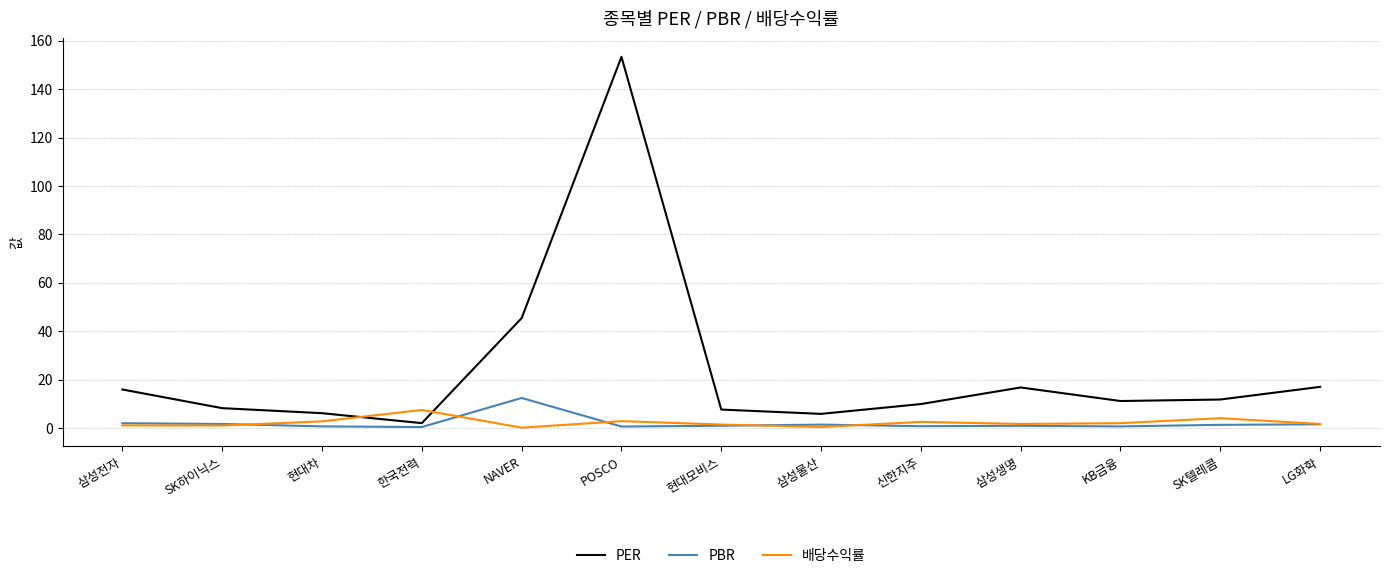

What are all the series names shown in the legend?

PER, PBR, 배당수익률